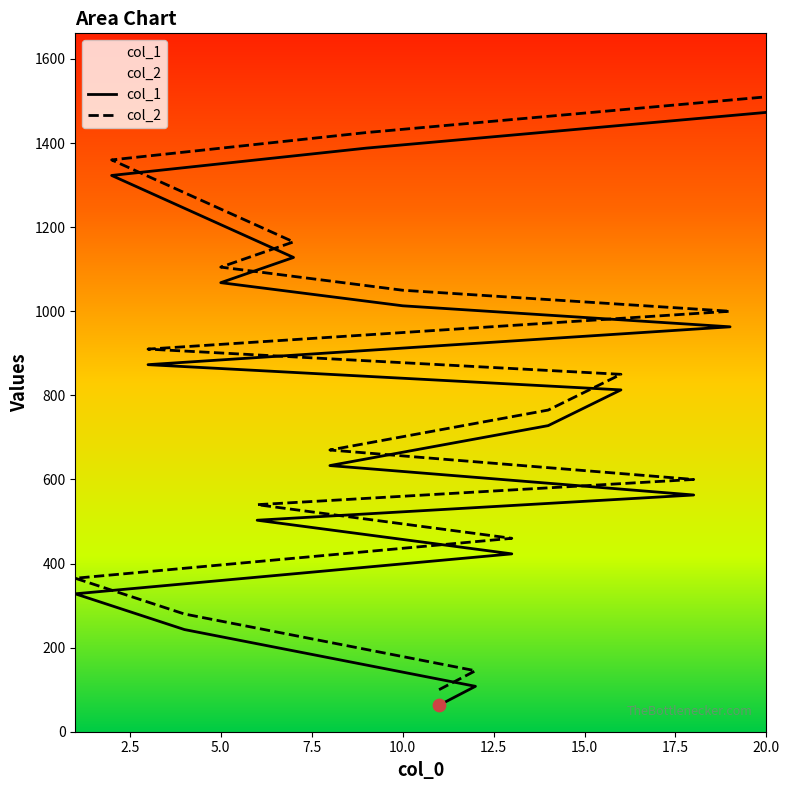

Which series has the largest total across all categories?

col_2